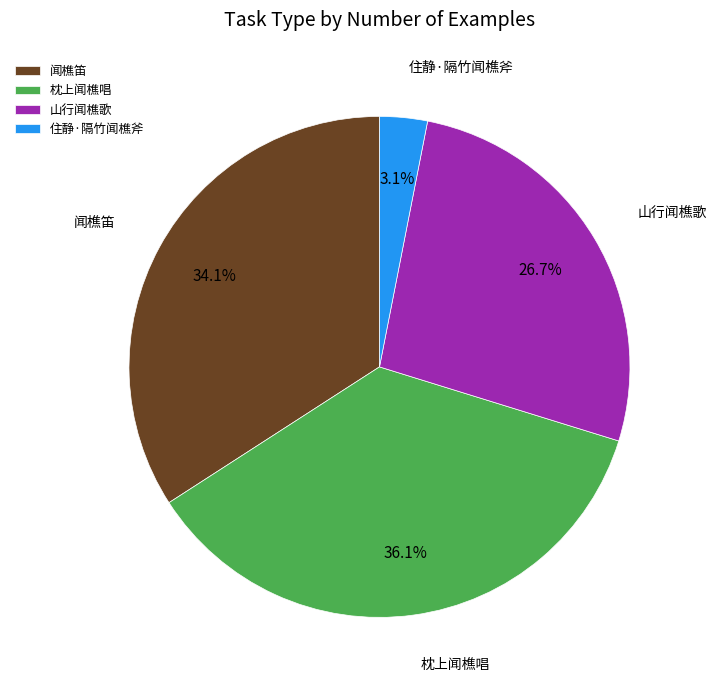

Is it true that 住静·隔竹闻樵斧 is 3% of the pie?

True